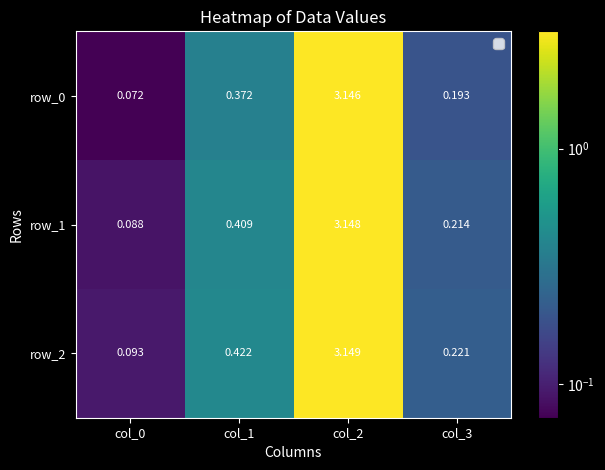

Rank the series by their average value, from lowest to highest.

row_0, row_1, row_2